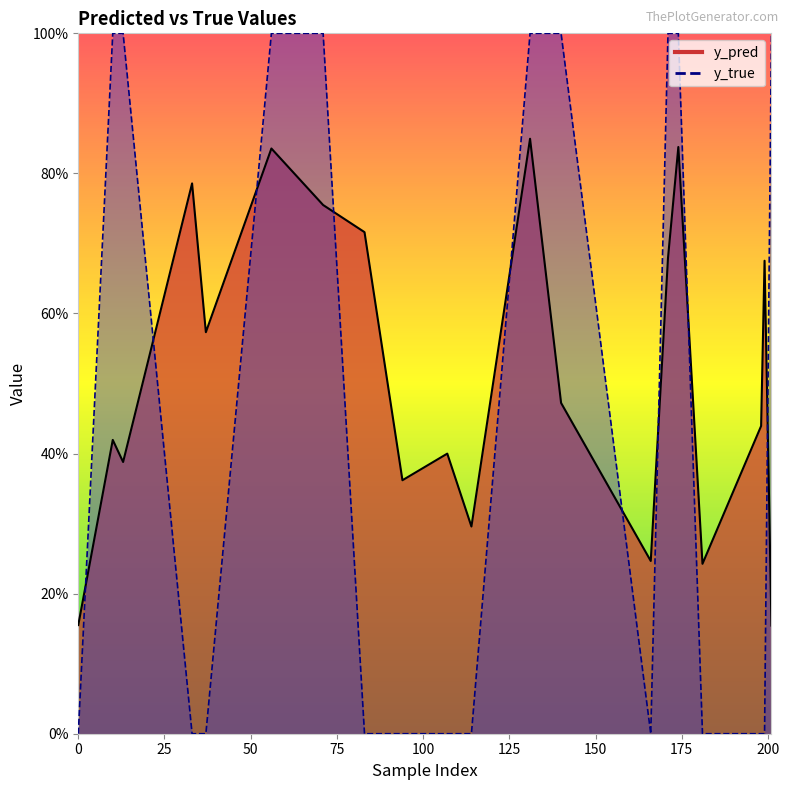

What value does the y_true series have at 201?

1.0